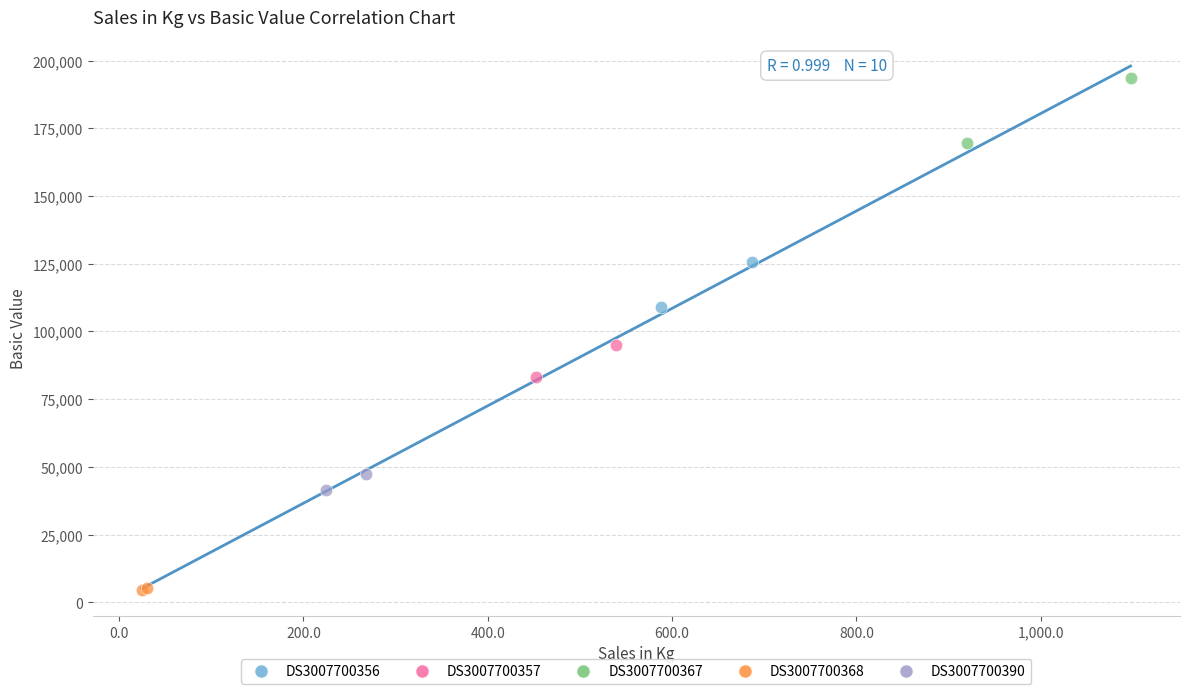

Which series reaches the maximum Y coordinate?

DS3007700367